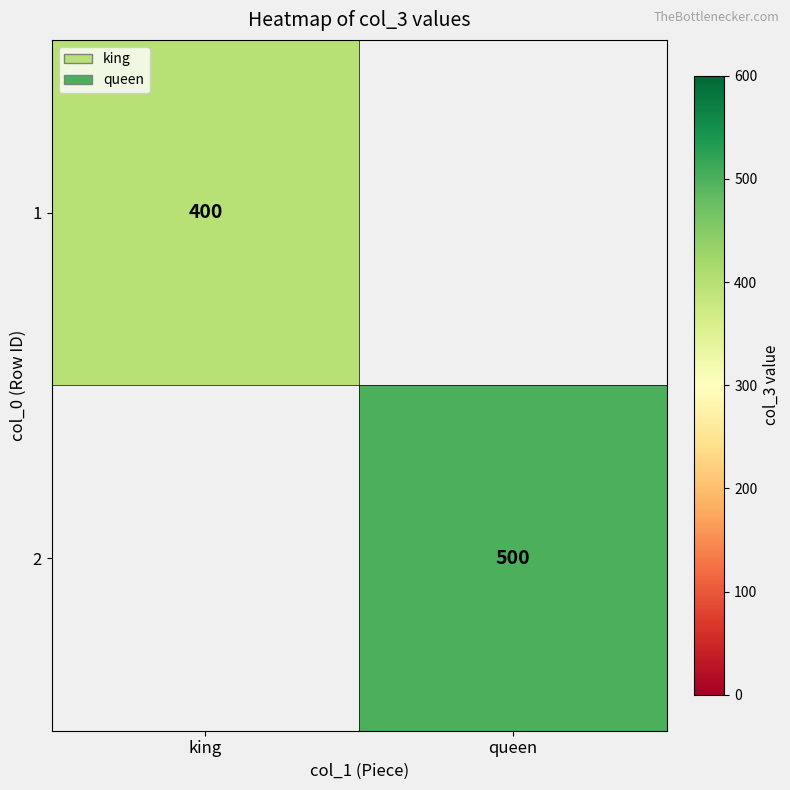

What is the smallest value displayed?

400.0